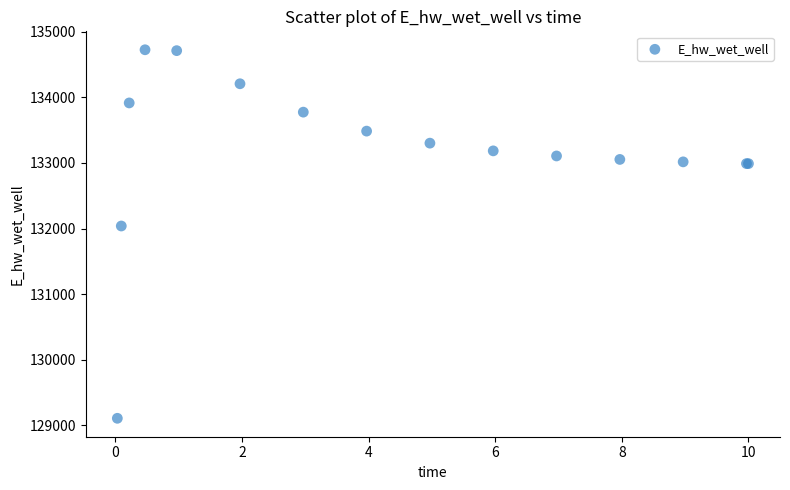

What Y value in the scatter plot is closest to 131916?

132038.7